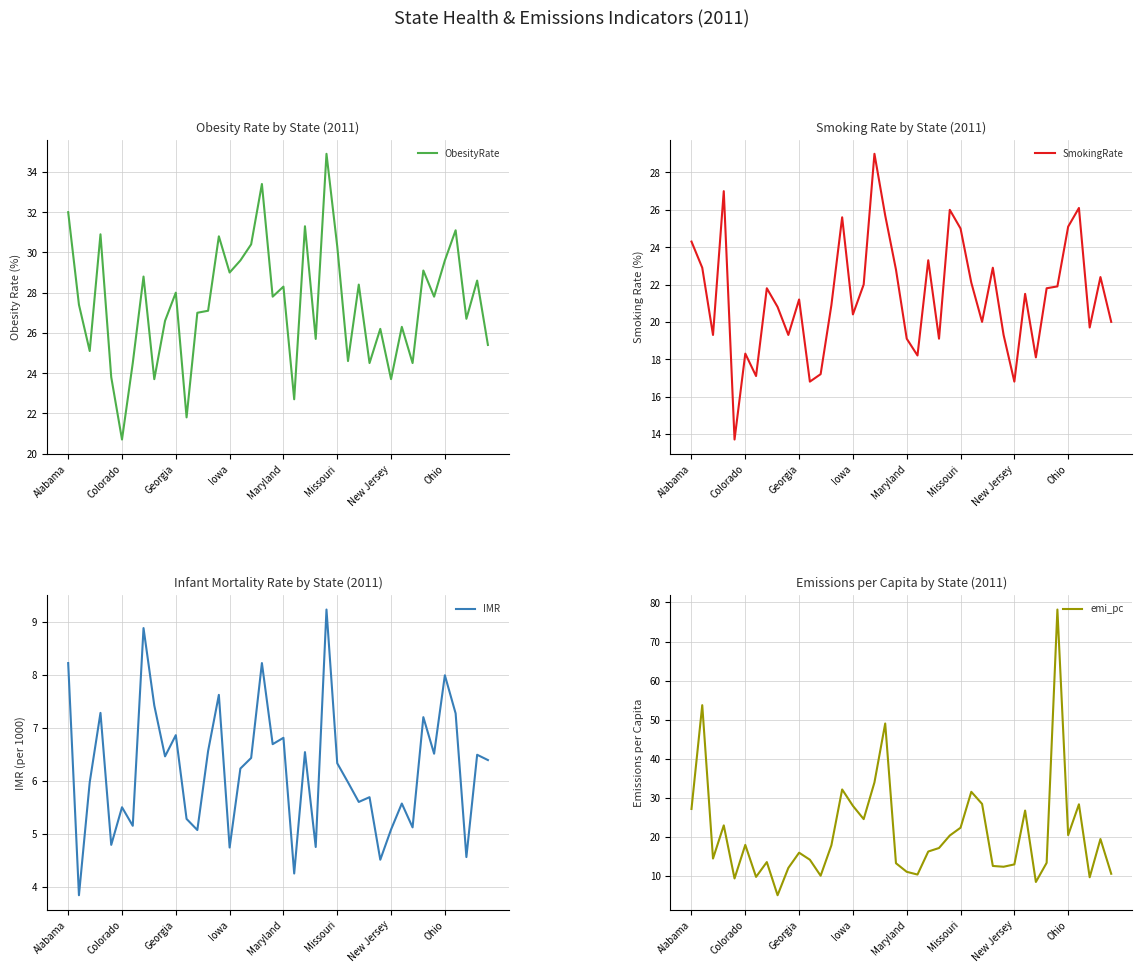

Which category has the lowest value in the emi_pc series?

8